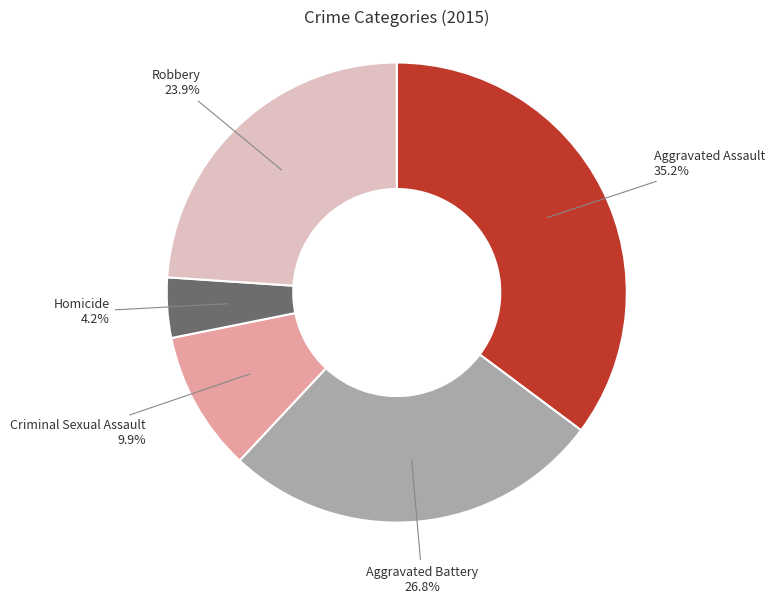

How many segments does this pie chart have?

5